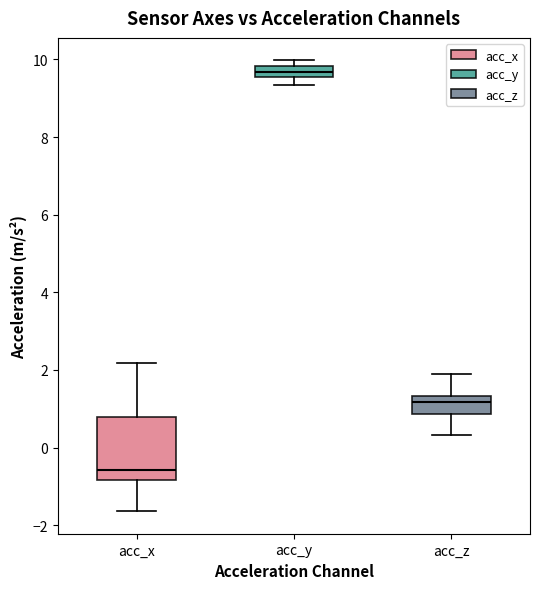

Which box has the highest median line?

acc_y